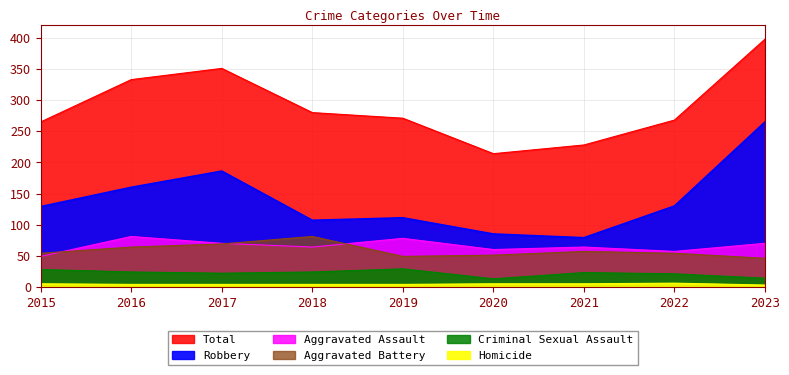

Which series has the widest spread of values?

Robbery